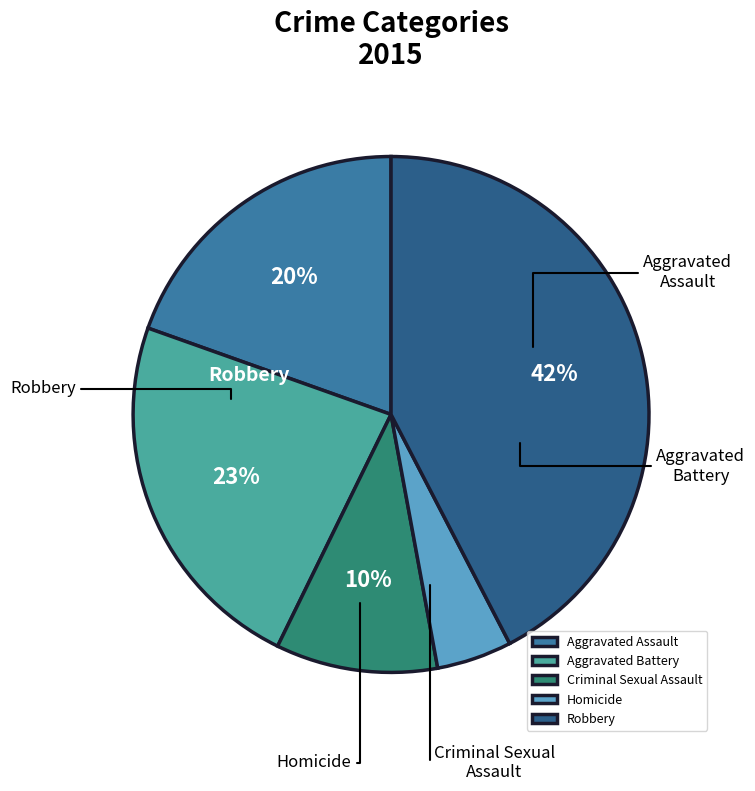

To the nearest percent, what percentage of the pie is Aggravated Battery?

23%